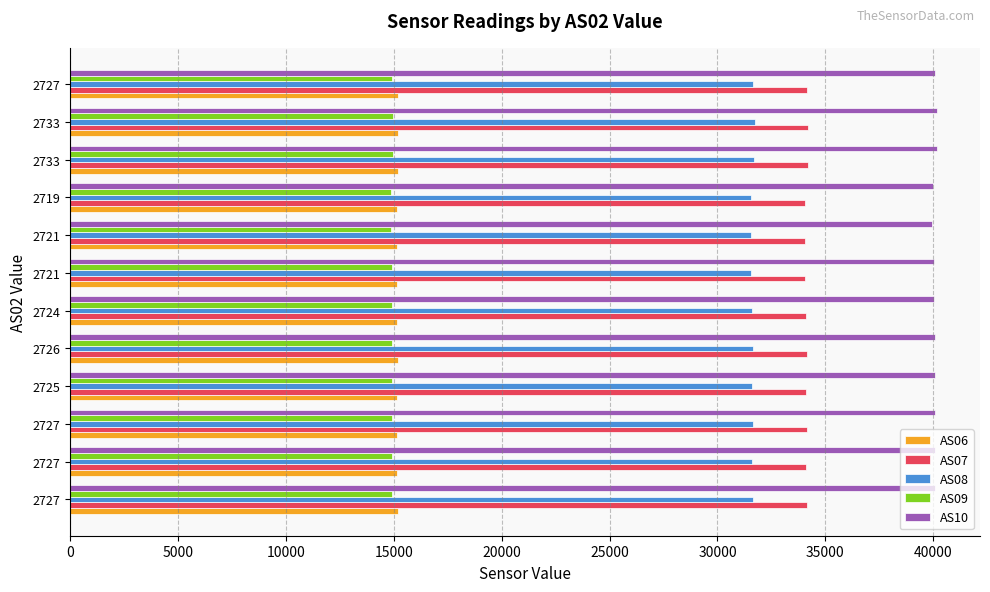

Reading left to right, extract all data points from this chart.

AS06: 15175	15154	15165	15163	15171	15153	15141	15144	15138	15189	15202	15174
AS07: 34160	34116	34131	34113	34139	34111	34075	34064	34065	34198	34204	34154
AS08: 31660	31615	31658	31618	31649	31600	31575	31553	31554	31703	31721	31648
AS09: 14935	14918	14931	14919	14932	14913	14893	14881	14877	14960	14973	14929
AS10: 40079	40073	40082	40064	40096	40043	40014	39960	39979	40159	40155	40099